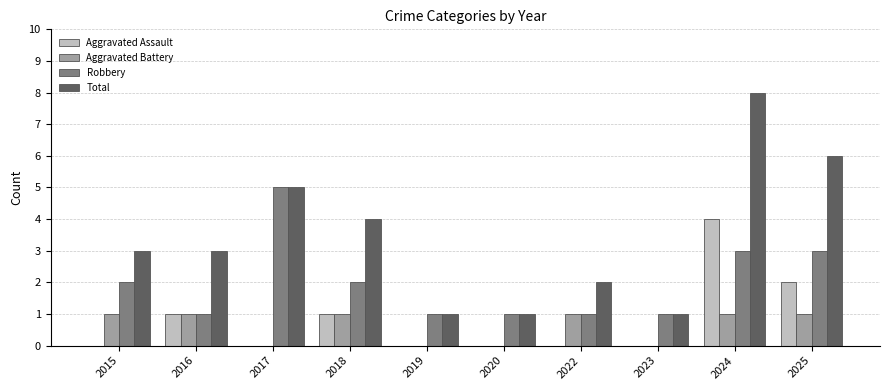

Which label corresponds to the largest value in the chart?

2024